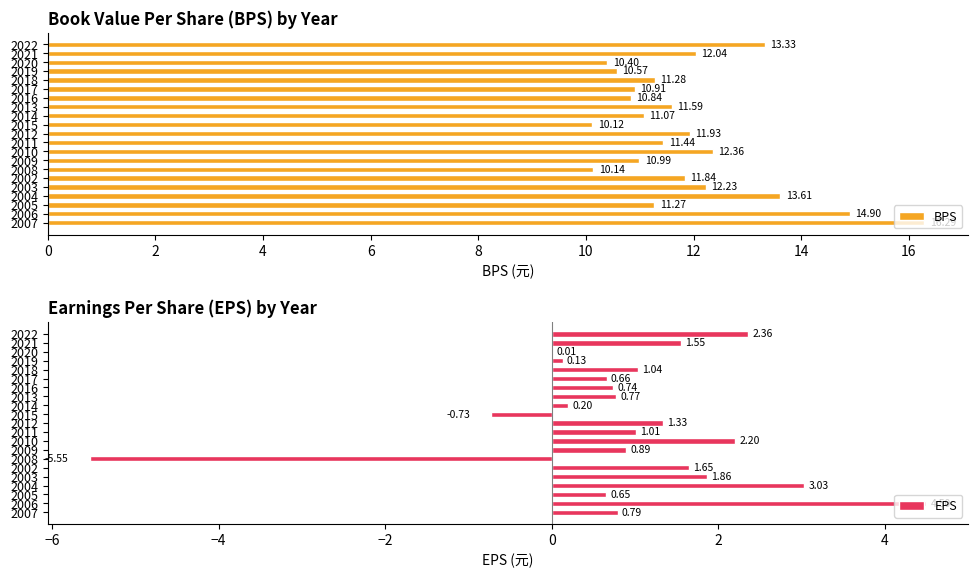

What is the average value of the BPS series?

11.9